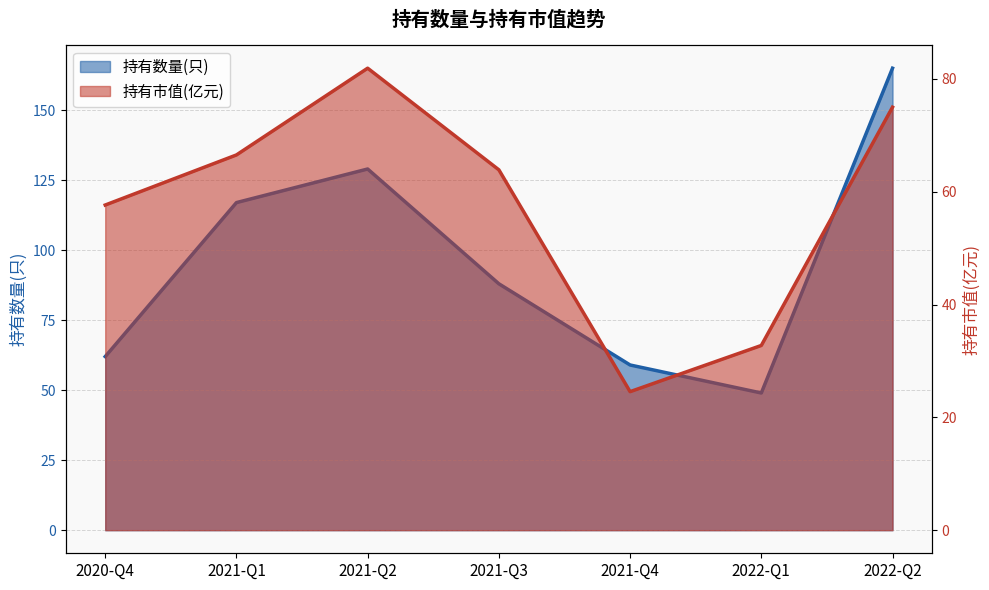

True or false: 持有数量(只) has more than 0 points higher than both neighbors.

True